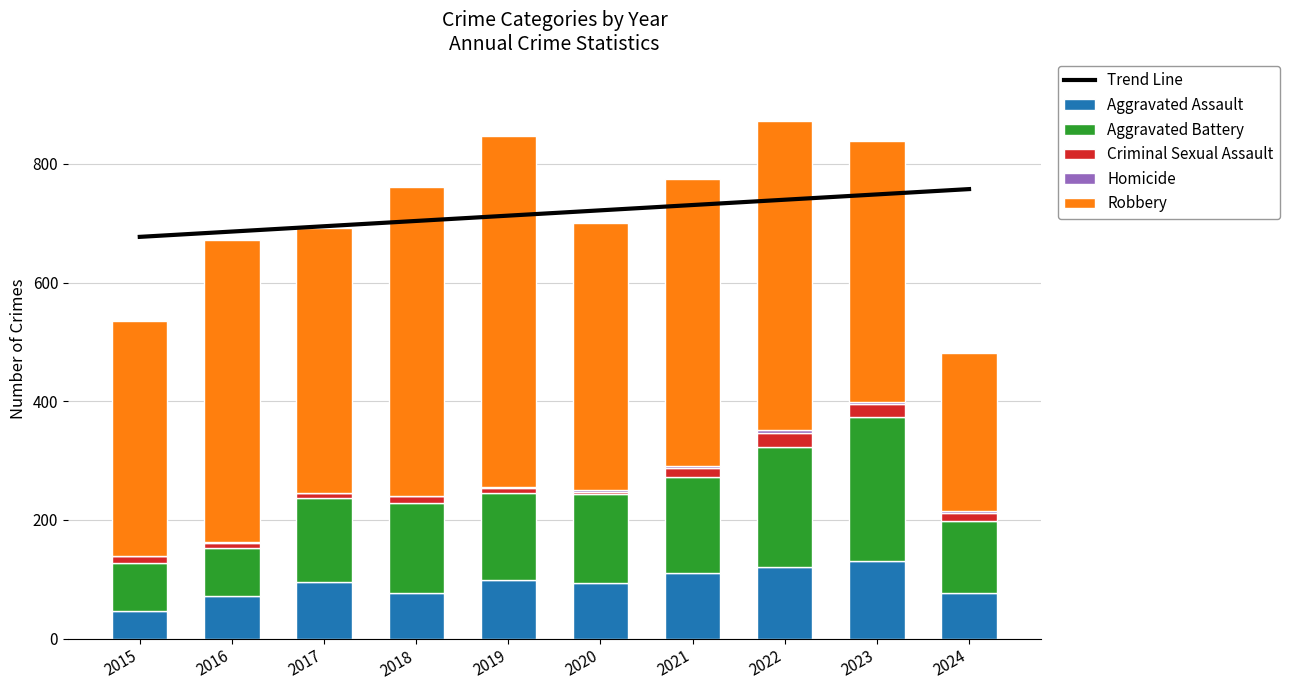

What is the difference between the second highest and minimum values in the Homicide series?

4.0